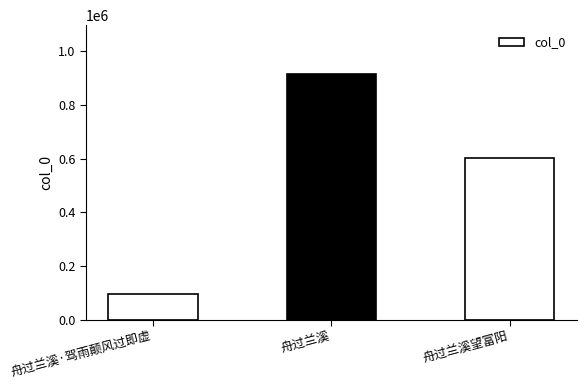

What is the minimum value shown in the chart?

94923